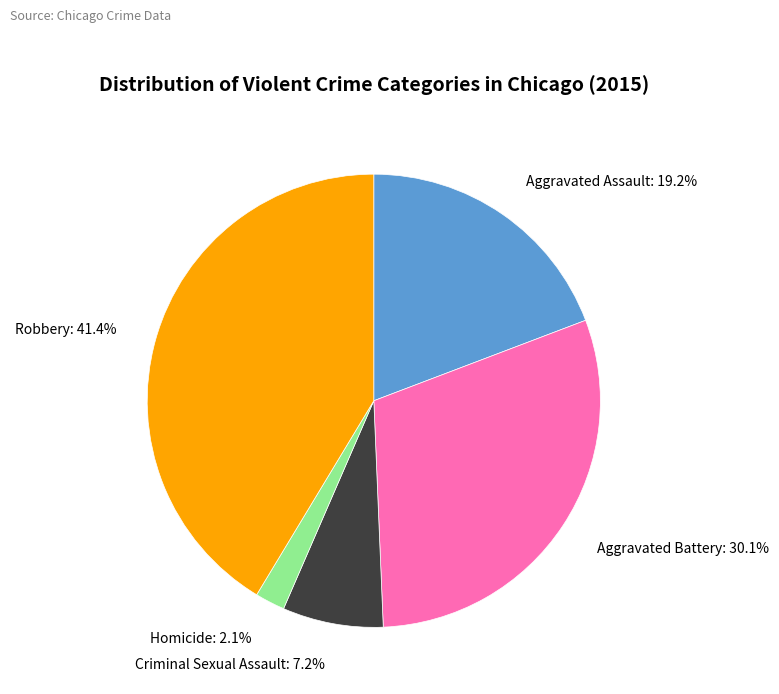

What percentage do Aggravated Assault and Criminal Sexual Assault together represent?

26.4%